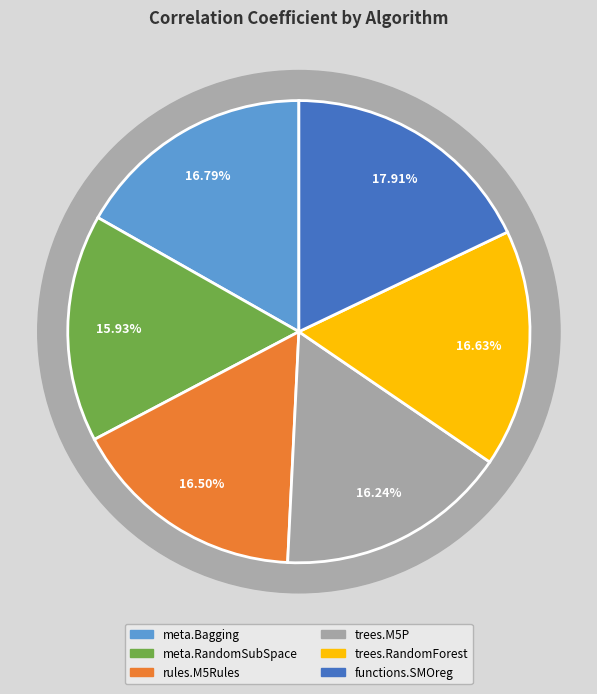

Count the number of slices in the pie.

6